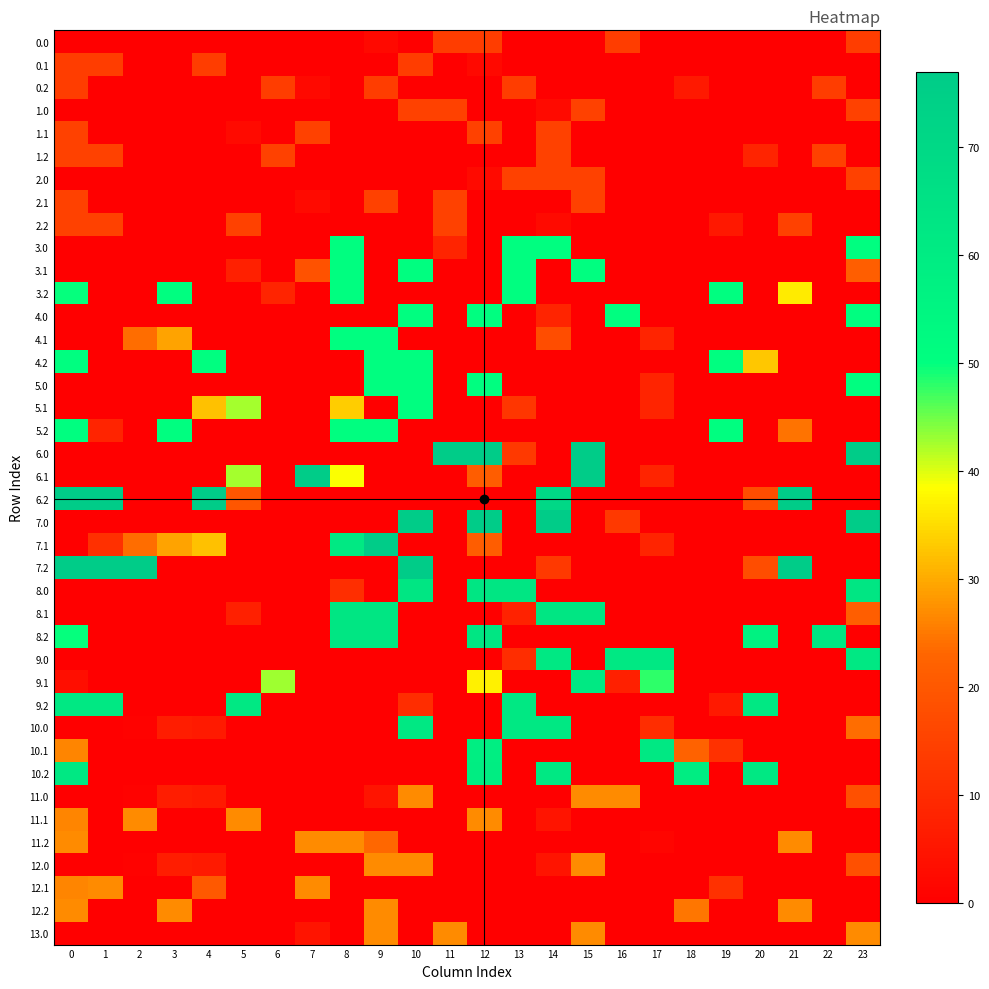

Reading right to left, transcribe all the data shown in this chart.

0.0: 23=14.0	22=0.0	21=0.0	20=0.0	19=0.0	18=0.0	17=0.0	16=14.0	15=0.0	14=0.0	13=0.0	12=14.0	11=14.0	10=0.0	9=2.4	8=0.0	7=0.0	6=0.0	5=0.0	4=0.0	3=0.0	2=0.0	1=0.0	0=0.0
0.1: 23=0.0	22=0.0	21=0.0	20=0.0	19=0.0	18=0.0	17=0.0	16=0.0	15=0.0	14=0.0	13=0.0	12=2.4	11=0.0	10=14.0	9=0.0	8=0.0	7=0.0	6=0.0	5=0.0	4=14.0	3=0.0	2=0.0	1=14.0	0=14.0
0.2: 23=0.0	22=14.0	21=0.0	20=0.0	19=0.0	18=5.9	17=0.0	16=0.0	15=0.0	14=0.0	13=14.0	12=0.0	11=0.0	10=0.0	9=14.0	8=0.0	7=2.4	6=14.0	5=0.0	4=0.0	3=0.0	2=0.0	1=0.0	0=14.0
1.0: 23=15.0	22=0.0	21=0.0	20=0.0	19=0.0	18=0.0	17=0.0	16=0.0	15=15.0	14=2.5	13=0.0	12=0.0	11=15.0	10=15.0	9=0.0	8=0.0	7=0.0	6=0.0	5=0.0	4=0.0	3=0.0	2=0.0	1=0.0	0=0.0
1.1: 23=0.0	22=0.0	21=0.0	20=0.0	19=0.0	18=0.0	17=0.0	16=0.0	15=0.0	14=15.0	13=0.0	12=15.0	11=0.0	10=0.0	9=0.0	8=0.0	7=15.0	6=0.0	5=2.5	4=0.0	3=0.0	2=0.0	1=0.0	0=15.0
1.2: 23=0.0	22=15.0	21=0.0	20=8.2	19=0.0	18=0.0	17=0.0	16=0.0	15=0.0	14=15.0	13=0.0	12=0.0	11=0.0	10=0.0	9=0.0	8=0.0	7=0.0	6=15.0	5=0.0	4=0.0	3=0.0	2=0.0	1=15.0	0=15.0
2.0: 23=15.0	22=0.0	21=0.0	20=0.0	19=0.0	18=0.0	17=0.0	16=0.0	15=15.0	14=15.0	13=15.0	12=2.5	11=0.0	10=0.0	9=0.0	8=0.0	7=0.0	6=0.0	5=0.0	4=0.0	3=0.0	2=0.0	1=0.0	0=0.0
2.1: 23=0.0	22=0.0	21=0.0	20=0.0	19=0.0	18=0.0	17=0.0	16=0.0	15=15.0	14=0.0	13=0.0	12=0.0	11=15.0	10=0.0	9=15.0	8=0.0	7=2.5	6=0.0	5=0.0	4=0.0	3=0.0	2=0.0	1=0.0	0=15.0
2.2: 23=0.0	22=0.0	21=15.0	20=0.0	19=5.6	18=0.0	17=0.0	16=0.0	15=0.0	14=2.5	13=0.0	12=0.0	11=15.0	10=0.0	9=0.0	8=0.0	7=0.0	6=0.0	5=15.0	4=0.0	3=0.0	2=0.0	1=15.0	0=15.0
3.0: 23=50.0	22=0.0	21=0.0	20=0.0	19=0.0	18=0.0	17=0.0	16=0.0	15=0.0	14=50.0	13=50.0	12=0.0	11=8.4	10=0.0	9=0.0	8=50.0	7=0.0	6=0.0	5=0.0	4=0.0	3=0.0	2=0.0	1=0.0	0=0.0
3.1: 23=21.5	22=0.0	21=0.0	20=0.0	19=0.0	18=0.0	17=0.0	16=0.0	15=50.0	14=0.0	13=50.0	12=0.0	11=0.0	10=50.0	9=0.0	8=50.0	7=18.7	6=0.0	5=7.5	4=0.0	3=0.0	2=0.0	1=0.0	0=0.0
3.2: 23=0.0	22=0.0	21=36.6	20=0.0	19=50.0	18=0.0	17=0.0	16=0.0	15=0.0	14=0.0	13=50.0	12=0.0	11=0.0	10=0.0	9=0.0	8=50.0	7=0.0	6=8.4	5=0.0	4=0.0	3=50.0	2=0.0	1=0.0	0=49.9
4.0: 23=50.0	22=0.0	21=0.0	20=0.0	19=0.0	18=0.0	17=0.0	16=50.0	15=0.0	14=8.4	13=0.0	12=50.0	11=0.0	10=50.0	9=0.0	8=0.0	7=0.0	6=0.0	5=0.0	4=0.0	3=0.0	2=0.0	1=0.0	0=0.0
4.1: 23=0.0	22=0.0	21=0.0	20=0.0	19=0.0	18=0.0	17=8.3	16=0.0	15=0.0	14=17.5	13=0.0	12=0.0	11=0.0	10=0.0	9=50.0	8=50.0	7=0.0	6=0.0	5=0.0	4=0.0	3=29.3	2=24.1	1=0.0	0=0.0
4.2: 23=0.0	22=0.0	21=0.0	20=32.8	19=50.0	18=0.0	17=0.0	16=0.0	15=0.0	14=0.0	13=0.0	12=0.0	11=0.0	10=50.0	9=50.0	8=0.0	7=0.0	6=0.0	5=0.0	4=50.0	3=0.0	2=0.0	1=0.0	0=50.0
5.0: 23=50.0	22=0.0	21=0.0	20=0.0	19=0.0	18=0.0	17=8.4	16=0.0	15=0.0	14=0.0	13=0.0	12=50.0	11=0.0	10=50.0	9=50.0	8=0.0	7=0.0	6=0.0	5=0.0	4=0.0	3=0.0	2=0.0	1=0.0	0=0.0
5.1: 23=0.0	22=0.0	21=0.0	20=0.0	19=0.0	18=0.0	17=8.3	16=0.0	15=0.0	14=0.0	13=12.5	12=0.0	11=0.0	10=50.0	9=0.0	8=33.6	7=0.0	6=0.0	5=42.5	4=32.4	3=0.0	2=0.0	1=0.0	0=0.0
5.2: 23=0.0	22=0.0	21=24.4	20=0.0	19=50.0	18=0.0	17=0.0	16=0.0	15=0.0	14=0.0	13=0.0	12=0.0	11=0.0	10=0.0	9=50.0	8=50.0	7=0.0	6=0.0	5=0.0	4=0.0	3=50.0	2=0.0	1=8.4	0=50.0
6.0: 23=77.0	22=0.0	21=0.0	20=0.0	19=0.0	18=0.0	17=0.0	16=0.0	15=77.0	14=0.0	13=12.9	12=77.0	11=77.0	10=0.0	9=0.0	8=0.0	7=0.0	6=0.0	5=0.0	4=0.0	3=0.0	2=0.0	1=0.0	0=0.0
6.1: 23=0.0	22=0.0	21=0.0	20=0.0	19=0.0	18=0.0	17=8.3	16=0.0	15=77.0	14=0.0	13=0.0	12=21.2	11=0.0	10=0.0	9=0.0	8=38.7	7=77.0	6=0.0	5=42.5	4=0.0	3=0.0	2=0.0	1=0.0	0=0.0
6.2: 23=0.0	22=0.0	21=77.0	20=17.7	19=0.0	18=0.0	17=0.0	16=0.0	15=0.0	14=70.1	13=0.0	12=0.0	11=0.0	10=0.0	9=0.0	8=0.0	7=0.0	6=0.0	5=19.8	4=77.0	3=0.0	2=0.0	1=77.0	0=77.0
7.0: 23=77.0	22=0.0	21=0.0	20=0.0	19=0.0	18=0.0	17=0.0	16=12.9	15=0.0	14=77.0	13=0.0	12=77.0	11=0.0	10=77.0	9=0.0	8=0.0	7=0.0	6=0.0	5=0.0	4=0.0	3=0.0	2=0.0	1=0.0	0=0.0
7.1: 23=0.0	22=0.0	21=0.0	20=0.0	19=0.0	18=0.0	17=8.3	16=0.0	15=0.0	14=0.0	13=0.0	12=21.2	11=0.0	10=0.0	9=77.0	8=61.6	7=0.0	6=0.0	5=0.0	4=32.4	3=29.3	2=24.1	1=10.9	0=0.0
7.2: 23=0.0	22=0.0	21=77.0	20=17.7	19=0.0	18=0.0	17=0.0	16=0.0	15=0.0	14=12.9	13=0.0	12=0.0	11=0.0	10=77.0	9=0.0	8=0.0	7=0.0	6=0.0	5=0.0	4=0.0	3=0.0	2=77.0	1=77.0	0=77.0
8.0: 23=63.0	22=0.0	21=0.0	20=0.0	19=0.0	18=0.0	17=0.0	16=0.0	15=0.0	14=0.0	13=63.0	12=63.0	11=0.0	10=63.0	9=0.0	8=10.6	7=0.0	6=0.0	5=0.0	4=0.0	3=0.0	2=0.0	1=0.0	0=0.0
8.1: 23=21.5	22=0.0	21=0.0	20=0.0	19=0.0	18=0.0	17=0.0	16=0.0	15=63.0	14=63.0	13=7.9	12=0.0	11=0.0	10=0.0	9=63.0	8=63.0	7=0.0	6=0.0	5=7.5	4=0.0	3=0.0	2=0.0	1=0.0	0=0.0
8.2: 23=0.0	22=63.0	21=0.0	20=56.7	19=0.0	18=0.0	17=0.0	16=0.0	15=0.0	14=0.0	13=0.0	12=63.0	11=0.0	10=0.0	9=63.0	8=63.0	7=0.0	6=0.0	5=0.0	4=0.0	3=0.0	2=0.0	1=0.0	0=49.9
9.0: 23=62.0	22=0.0	21=0.0	20=0.0	19=0.0	18=0.0	17=62.0	16=62.0	15=0.0	14=62.0	13=10.4	12=0.0	11=0.0	10=0.0	9=0.0	8=0.0	7=0.0	6=0.0	5=0.0	4=0.0	3=0.0	2=0.0	1=0.0	0=0.0
9.1: 23=0.0	22=0.0	21=0.0	20=0.0	19=0.0	18=0.0	17=47.9	16=7.5	15=61.1	14=0.0	13=0.0	12=37.2	11=0.0	10=0.0	9=0.0	8=0.0	7=0.0	6=42.8	5=0.0	4=0.0	3=0.0	2=0.0	1=0.0	0=3.4
9.2: 23=0.0	22=0.0	21=0.0	20=62.0	19=5.8	18=0.0	17=0.0	16=0.0	15=0.0	14=0.0	13=62.0	12=0.0	11=0.0	10=10.4	9=0.0	8=0.0	7=0.0	6=0.0	5=62.0	4=0.0	3=0.0	2=0.0	1=62.0	0=62.0
10.0: 23=23.8	22=0.0	21=0.0	20=0.0	19=0.0	18=0.0	17=10.4	16=0.0	15=0.0	14=62.0	13=62.0	12=0.0	11=0.0	10=62.0	9=0.0	8=0.0	7=0.0	6=0.0	5=0.2	4=6.1	3=6.6	2=0.7	1=0.0	0=0.0
10.1: 23=0.0	22=0.0	21=0.0	20=0.0	19=11.3	18=22.5	17=62.0	16=0.0	15=0.0	14=0.0	13=0.0	12=58.8	11=0.0	10=0.0	9=0.0	8=0.0	7=0.0	6=0.0	5=0.0	4=0.0	3=0.0	2=0.0	1=0.0	0=26.4
10.2: 23=0.0	22=0.0	21=0.0	20=62.0	19=0.0	18=59.5	17=0.0	16=0.0	15=0.0	14=62.0	13=0.0	12=59.5	11=0.0	10=0.0	9=0.0	8=0.0	7=0.0	6=0.0	5=0.0	4=0.0	3=0.0	2=0.0	1=0.0	0=62.0
11.0: 23=18.2	22=0.0	21=0.0	20=0.0	19=0.0	18=0.0	17=0.0	16=27.0	15=27.0	14=0.0	13=0.0	12=0.0	11=0.0	10=27.0	9=4.5	8=0.0	7=0.0	6=0.0	5=0.2	4=6.1	3=6.6	2=0.7	1=0.0	0=0.0
11.1: 23=0.0	22=0.0	21=0.0	20=0.0	19=0.0	18=0.0	17=0.0	16=0.0	15=0.0	14=4.5	13=0.0	12=27.0	11=0.0	10=0.0	9=0.0	8=0.0	7=0.0	6=0.0	5=27.0	4=0.0	3=0.0	2=27.0	1=0.0	0=26.4
11.2: 23=0.0	22=0.0	21=27.0	20=0.0	19=0.0	18=0.0	17=1.5	16=0.0	15=0.0	14=0.0	13=0.0	12=0.0	11=0.0	10=0.0	9=23.4	8=27.0	7=27.0	6=0.0	5=0.0	4=0.0	3=0.0	2=0.0	1=0.0	0=27.0
12.0: 23=18.2	22=0.0	21=0.0	20=0.0	19=0.0	18=0.0	17=0.0	16=0.0	15=27.0	14=4.5	13=0.0	12=0.0	11=0.0	10=27.0	9=27.0	8=0.0	7=0.0	6=0.0	5=0.2	4=6.1	3=6.6	2=0.7	1=0.0	0=0.0
12.1: 23=0.0	22=0.0	21=0.0	20=0.0	19=11.3	18=0.0	17=0.0	16=0.0	15=0.0	14=0.0	13=0.0	12=0.0	11=0.0	10=0.0	9=0.0	8=0.0	7=27.0	6=0.0	5=0.0	4=20.2	3=0.0	2=0.0	1=27.0	0=26.4
12.2: 23=0.0	22=0.0	21=27.0	20=0.0	19=0.0	18=24.9	17=0.0	16=0.0	15=0.0	14=0.0	13=0.0	12=0.0	11=0.0	10=0.0	9=27.0	8=0.0	7=0.0	6=0.0	5=0.0	4=0.0	3=27.0	2=0.0	1=0.0	0=27.0
13.0: 23=27.0	22=0.0	21=0.0	20=0.0	19=0.0	18=0.0	17=0.0	16=0.0	15=27.0	14=0.0	13=0.0	12=0.0	11=27.0	10=0.0	9=27.0	8=0.0	7=4.5	6=0.0	5=0.0	4=0.0	3=0.0	2=0.0	1=0.0	0=0.0